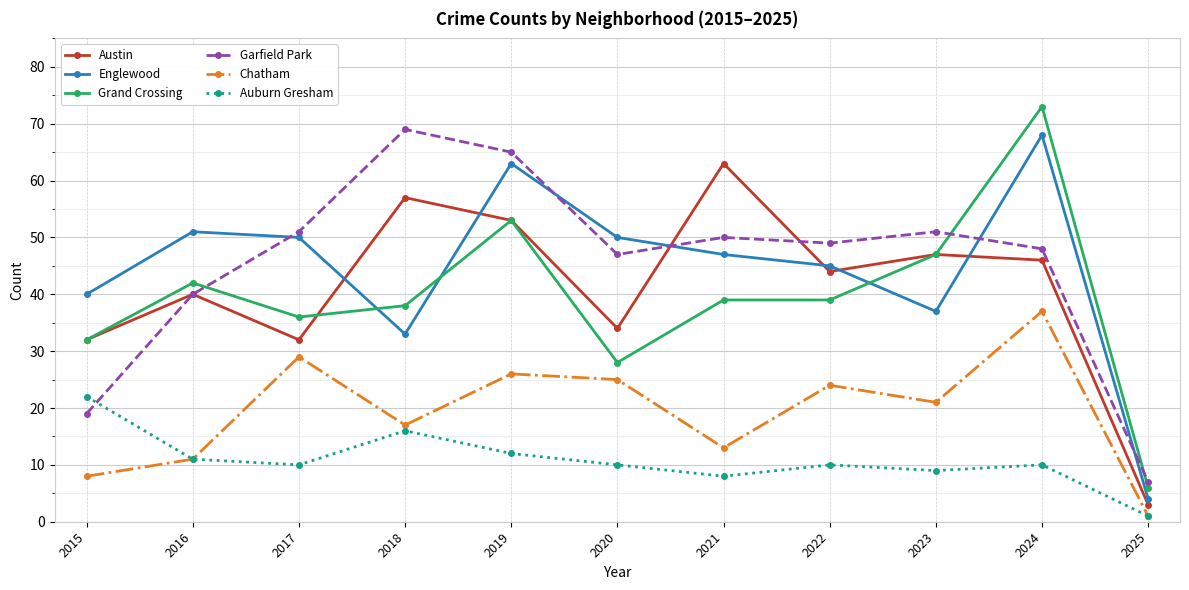

True or false: Grand Crossing and Chatham cross at least once.

False